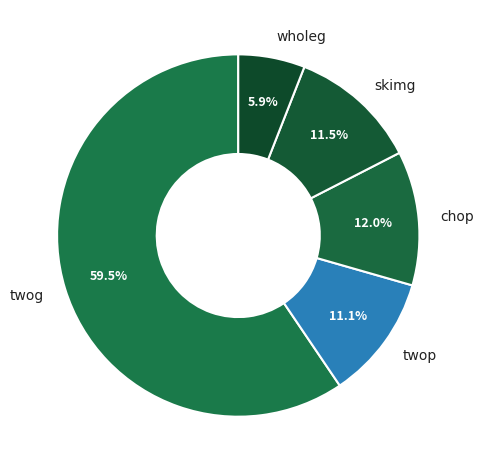

Between twog and wholeg, which is larger?

twog